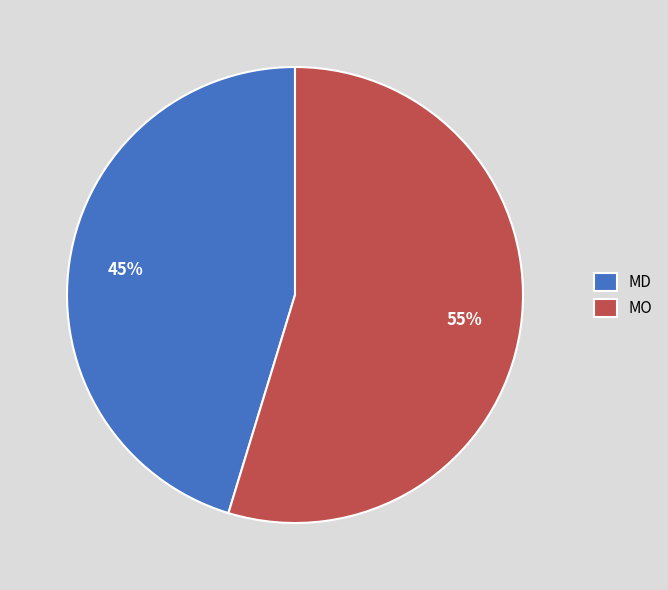

To the nearest percent, what percentage of the pie is MD?

45%